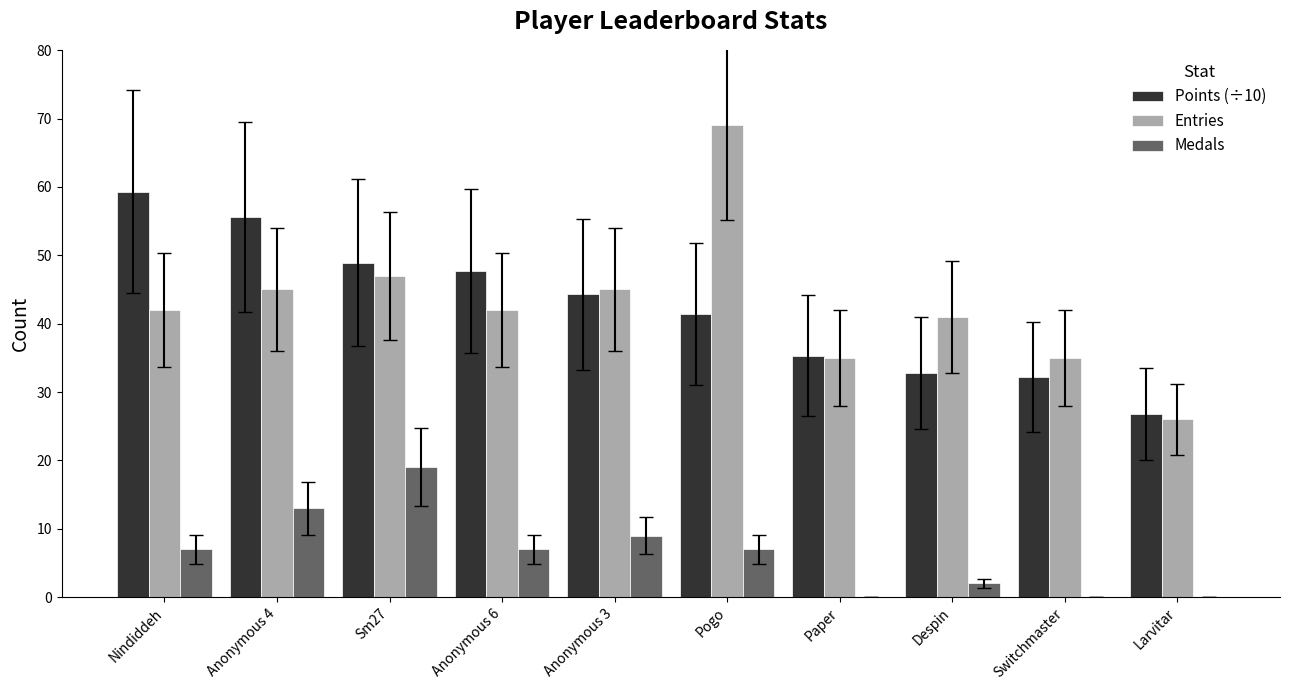

What is the total value across all series at Despin?

75.8